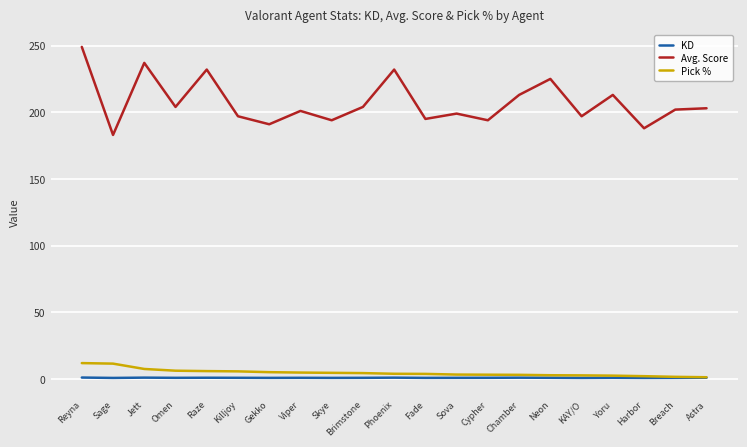

How many series are shown in this chart?

3